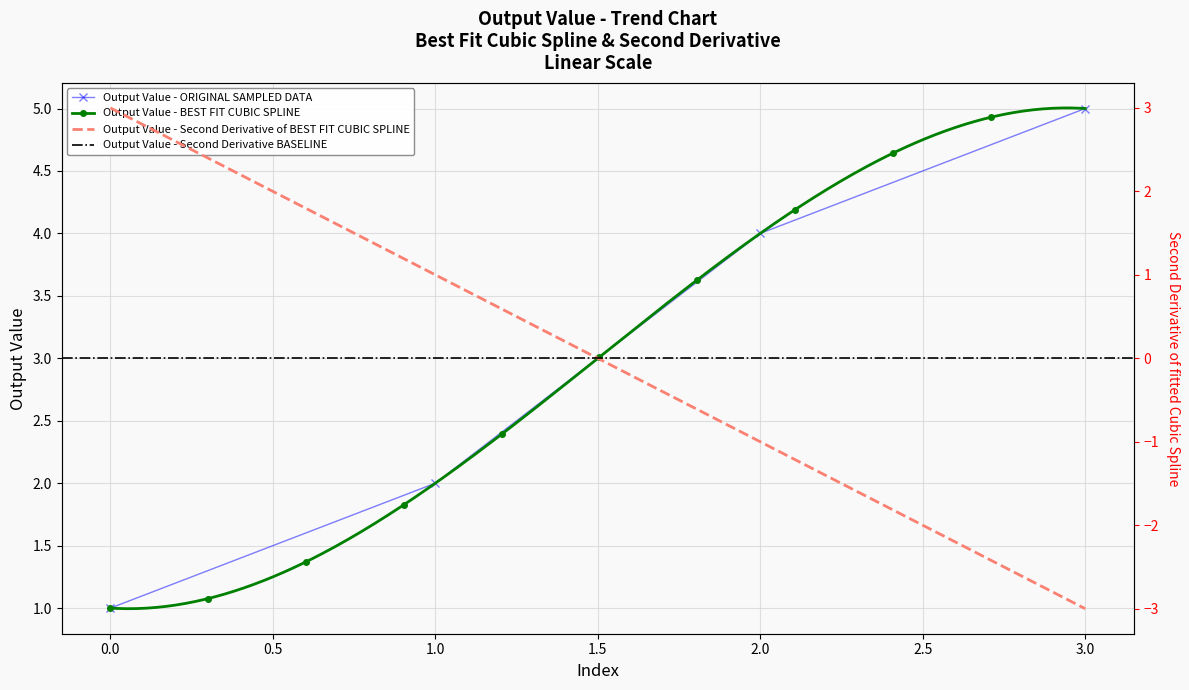

Reading left to right, list all the values displayed in this chart.

1	2	4	5